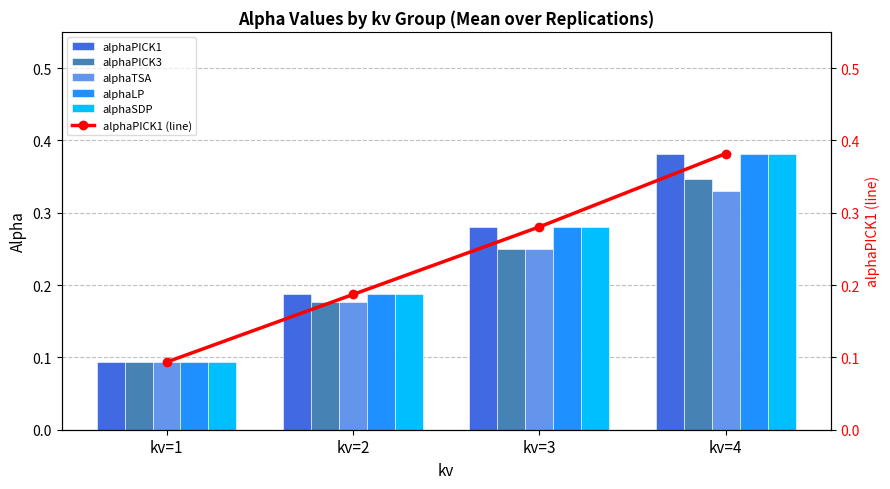

What are all the series names shown in the legend?

alphaPICK1, alphaPICK3, alphaTSA, alphaLP, alphaSDP, alphaPICK1 (line)